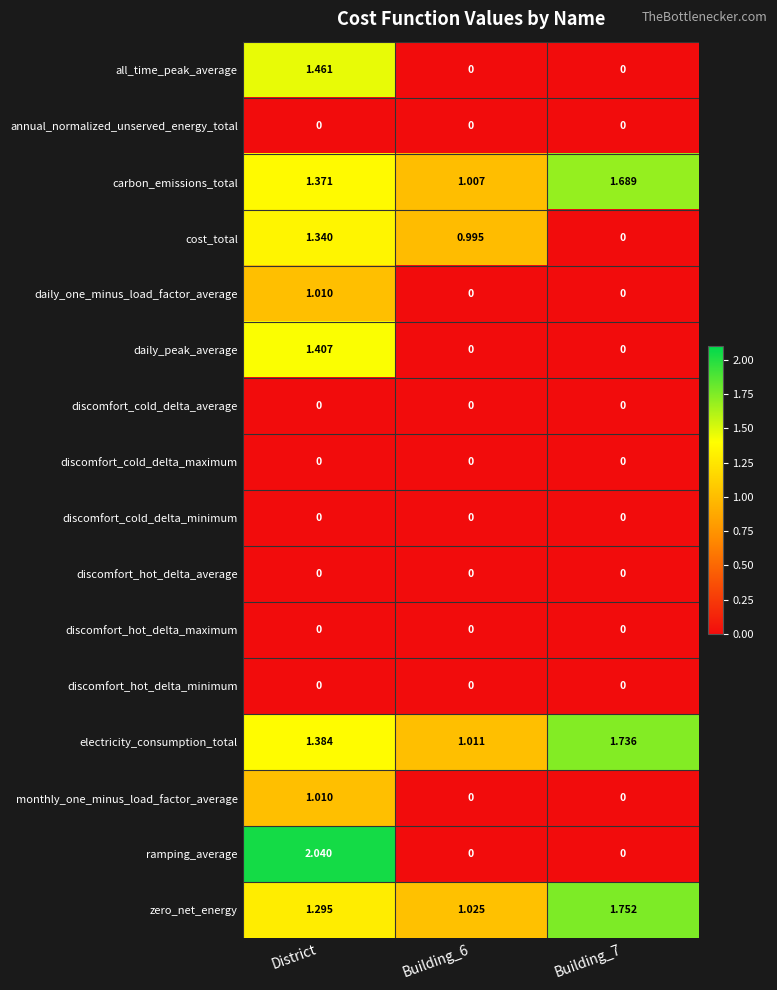

Which series has the largest range (max minus min)?

ramping_average